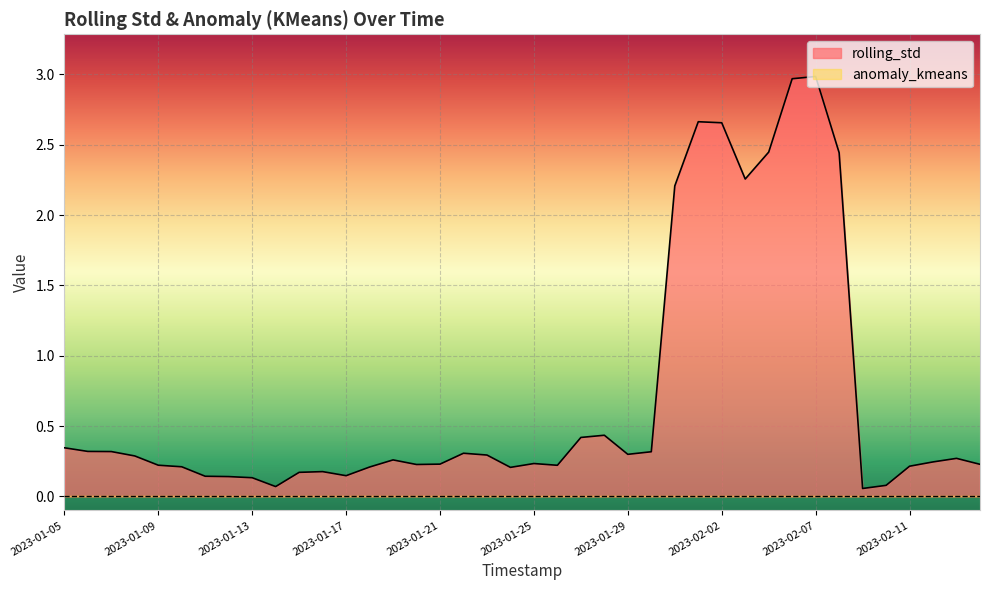

What is the difference between the maximum and second lowest values?

2.9